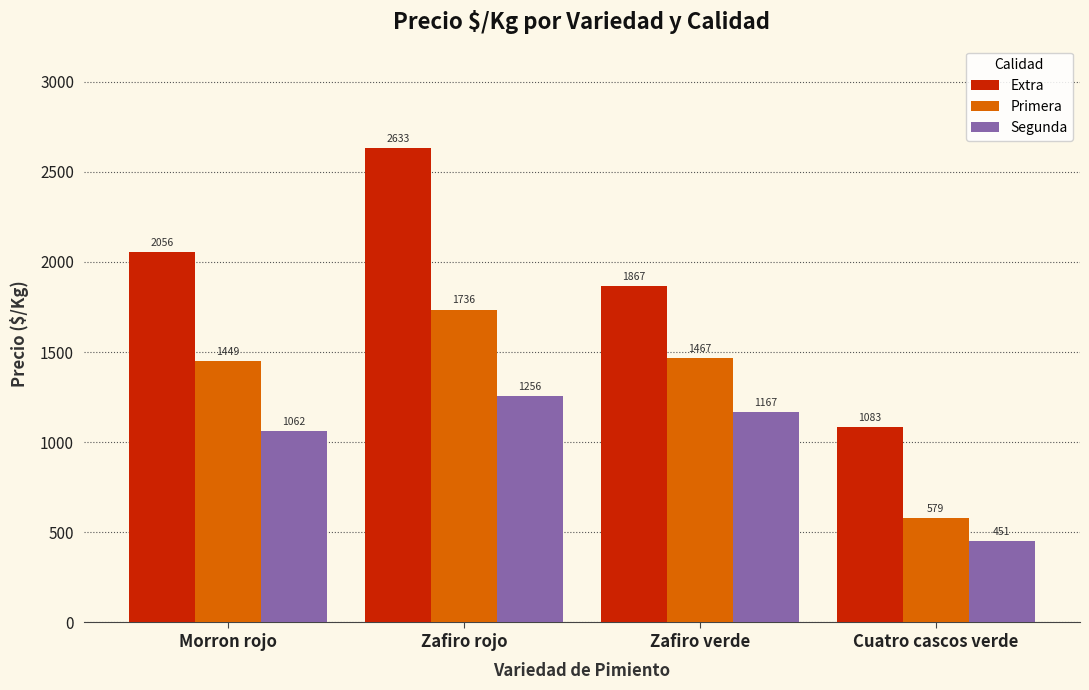

What is the difference between the maximum and minimum values in the Primera series?

1157